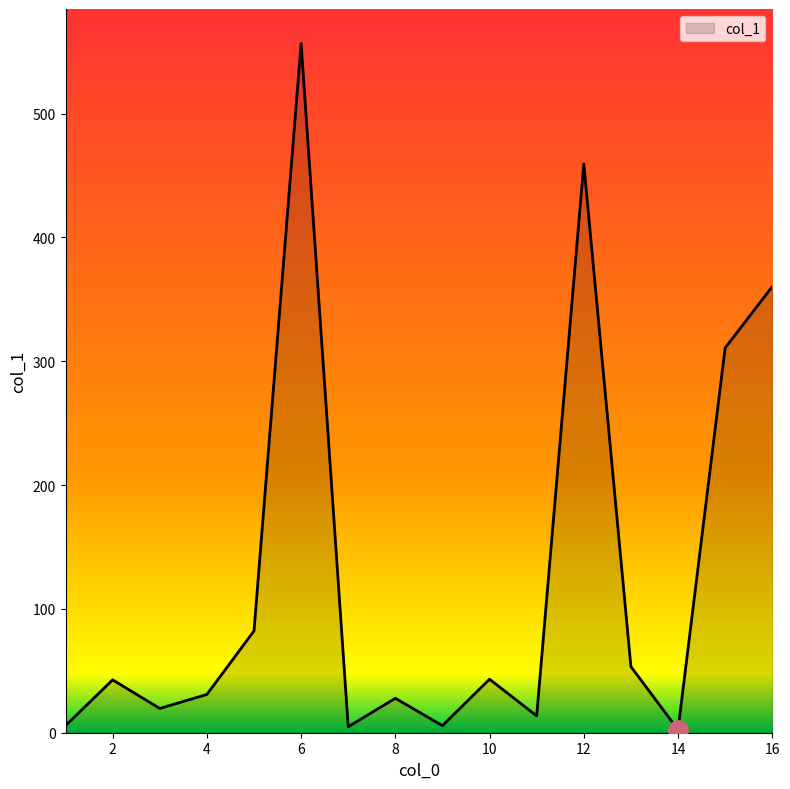

What is the maximum value shown in the chart?

556.7